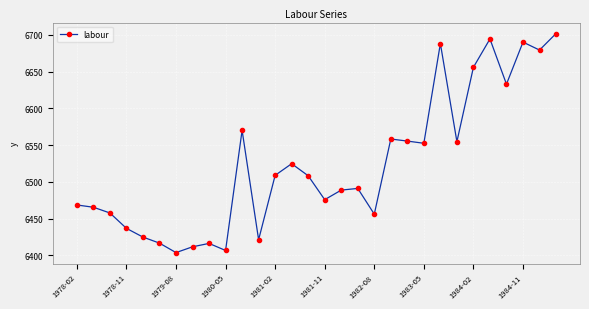

What is the difference between the maximum and minimum values?

298.0